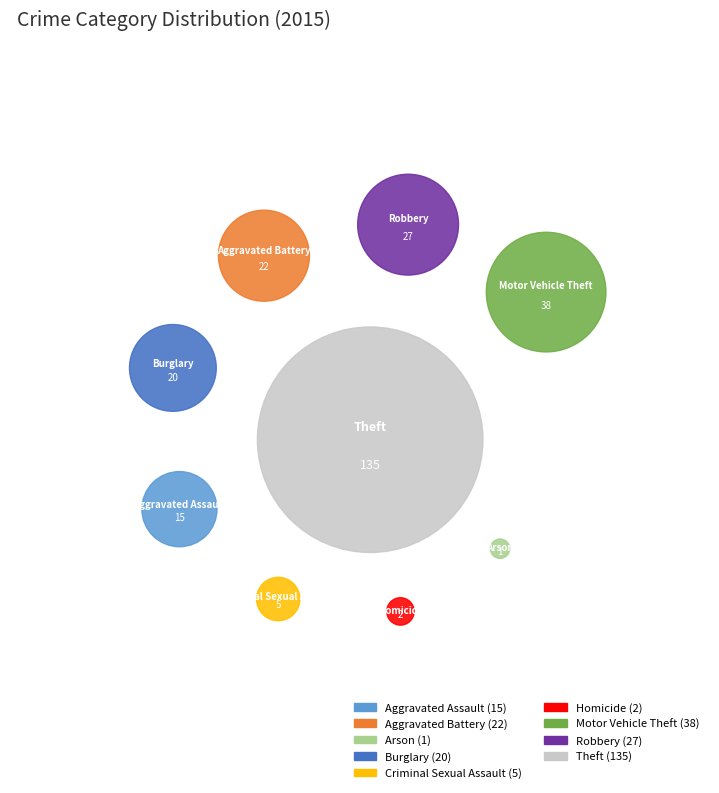

To the nearest percent, what is the average slice percentage?

11%